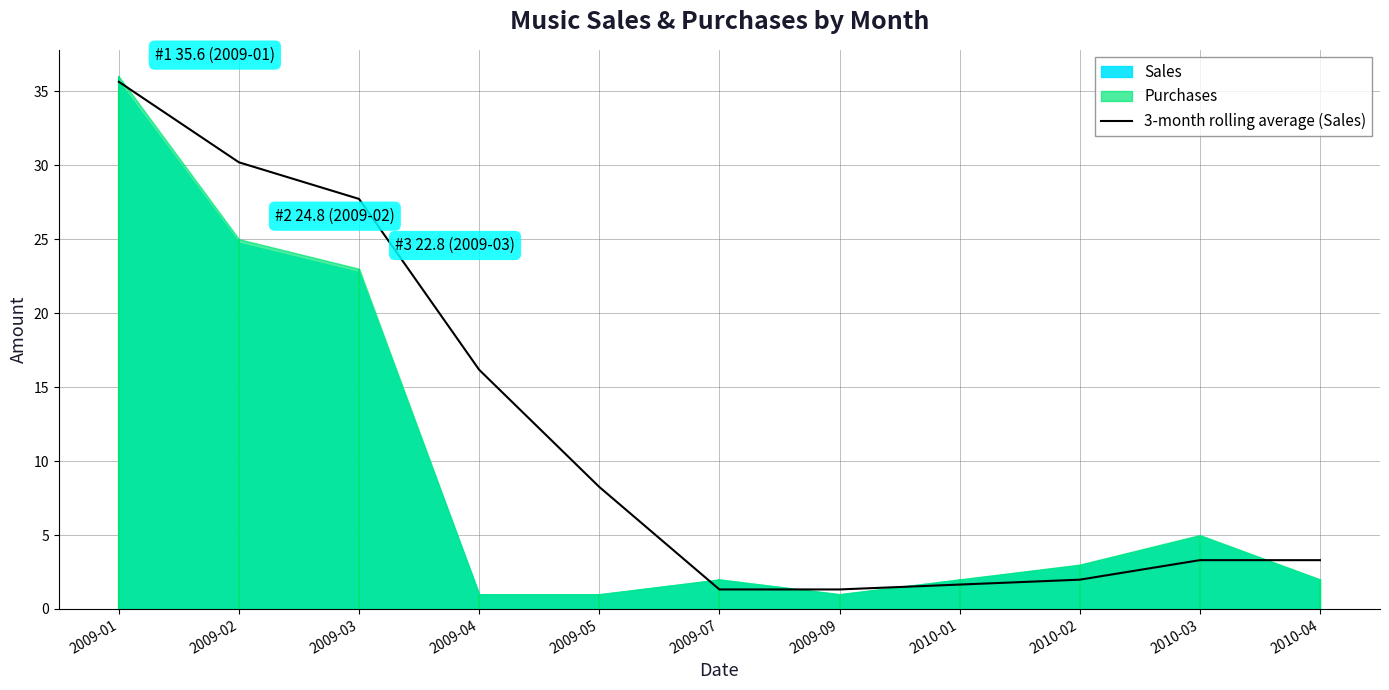

True or false: the data has more than 0 interior local peaks.

False